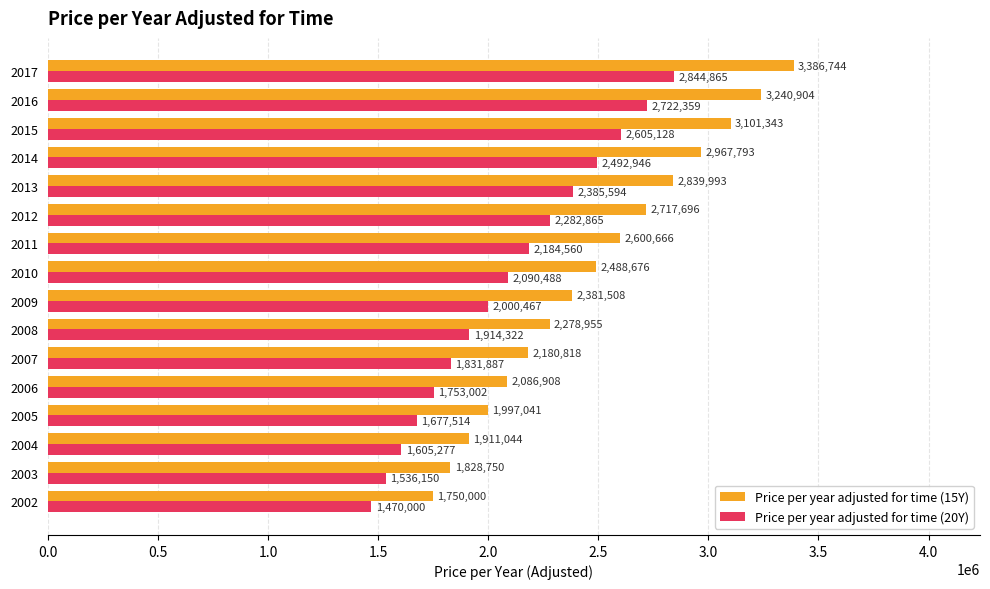

What are all the series names shown in the legend?

Price per year adjusted for time (15Y), Price per year adjusted for time (20Y)